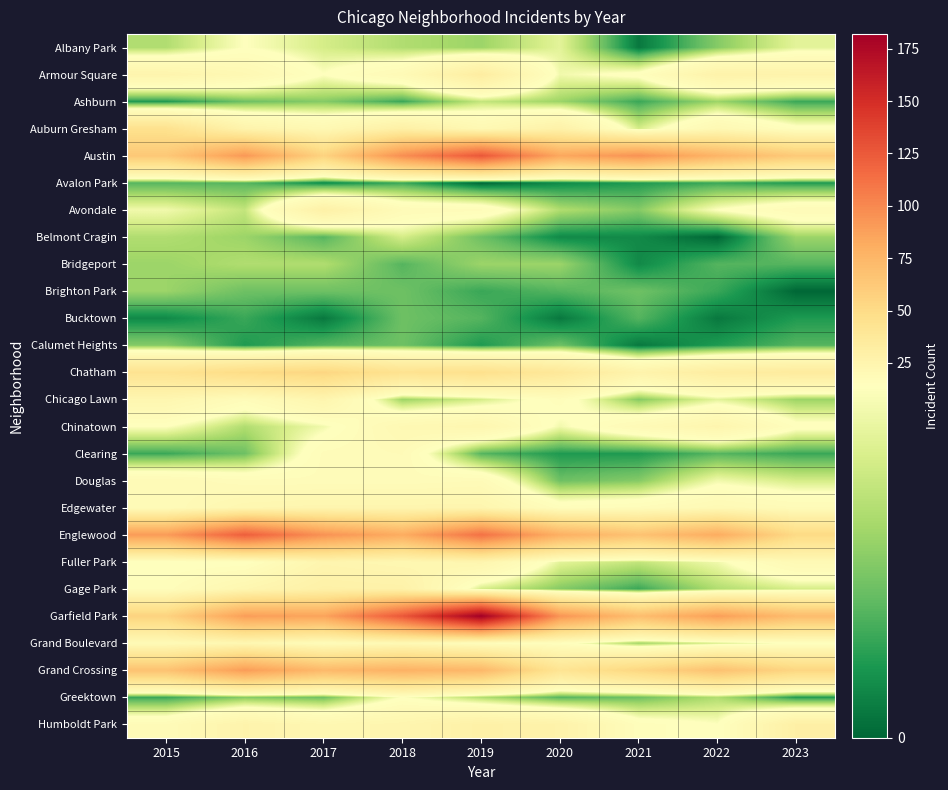

Reading left to right, extract all data points from this chart.

Albany Park: 2015=9	2016=14	2017=11	2018=9	2019=8	2020=12	2021=1	2022=7	2023=12
Armour Square: 2015=25	2016=21	2017=14	2018=19	2019=33	2020=13	2021=15	2022=27	2023=26
Ashburn: 2015=3	2016=6	2017=7	2018=4	2019=10	2020=8	2021=4	2022=8	2023=4
Auburn Gresham: 2015=45	2016=26	2017=21	2018=30	2019=21	2020=28	2021=11	2022=21	2023=15
Austin: 2015=63	2016=92	2017=56	2018=97	2019=126	2020=84	2021=95	2022=76	2023=62
Avalon Park: 2015=5	2016=5	2017=2	2018=4	2019=0	2020=2	2021=3	2022=4	2023=3
Avondale: 2015=13	2016=10	2017=29	2018=18	2019=17	2020=9	2021=7	2022=14	2023=18
Belmont Cragin: 2015=9	2016=8	2017=5	2018=11	2019=6	2020=2	2021=2	2022=0	2023=8
Bridgeport: 2015=8	2016=9	2017=9	2018=5	2019=8	2020=8	2021=2	2022=5	2023=5
Brighton Park: 2015=8	2016=6	2017=6	2018=6	2019=4	2020=5	2021=6	2022=4	2023=0
Bucktown: 2015=2	2016=4	2017=1	2018=6	2019=5	2020=1	2021=5	2022=1	2023=3
Calumet Heights: 2015=7	2016=3	2017=5	2018=6	2019=3	2020=6	2021=1	2022=3	2023=5
Chatham: 2015=43	2016=50	2017=54	2018=44	2019=46	2020=38	2021=26	2022=33	2023=35
Chicago Lawn: 2015=23	2016=17	2017=24	2018=8	2019=11	2020=16	2021=7	2022=12	2023=8
Chinatown: 2015=14	2016=9	2017=13	2018=21	2019=23	2020=13	2021=19	2022=24	2023=15
Clearing: 2015=4	2016=6	2017=17	2018=18	2019=5	2020=3	2021=3	2022=5	2023=4
Douglas: 2015=19	2016=17	2017=17	2018=17	2019=18	2020=6	2021=7	2022=13	2023=11
Edgewater: 2015=18	2016=23	2017=24	2018=24	2019=24	2020=16	2021=17	2022=20	2023=18
Englewood: 2015=90	2016=122	2017=95	2018=81	2019=112	2020=79	2021=67	2022=81	2023=51
Fuller Park: 2015=14	2016=14	2017=24	2018=22	2019=24	2020=12	2021=10	2022=13	2023=20
Gage Park: 2015=16	2016=23	2017=29	2018=28	2019=11	2020=7	2021=4	2022=9	2023=11
Garfield Park: 2015=56	2016=89	2017=86	2018=126	2019=182	2020=94	2021=70	2022=89	2023=71
Grand Boulevard: 2015=19	2016=22	2017=17	2018=20	2019=16	2020=15	2021=8	2022=11	2023=14
Grand Crossing: 2015=67	2016=90	2017=73	2018=78	2019=74	2020=42	2021=54	2022=68	2023=54
Greektown: 2015=4	2016=7	2017=6	2018=14	2019=9	2020=5	2021=6	2022=9	2023=3
Humboldt Park: 2015=18	2016=26	2017=22	2018=24	2019=29	2020=27	2021=16	2022=14	2023=30